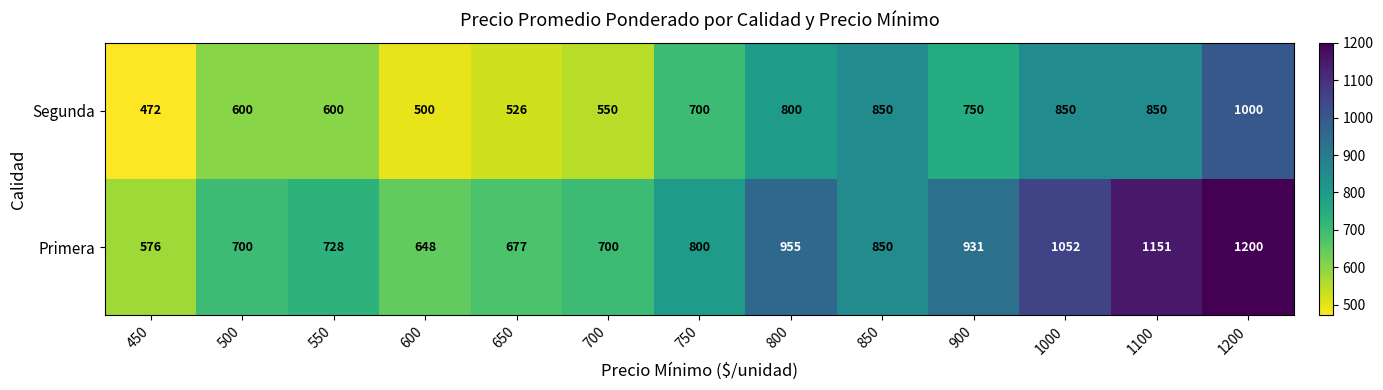

What is the difference between the Segunda values at 900 and 500?

150